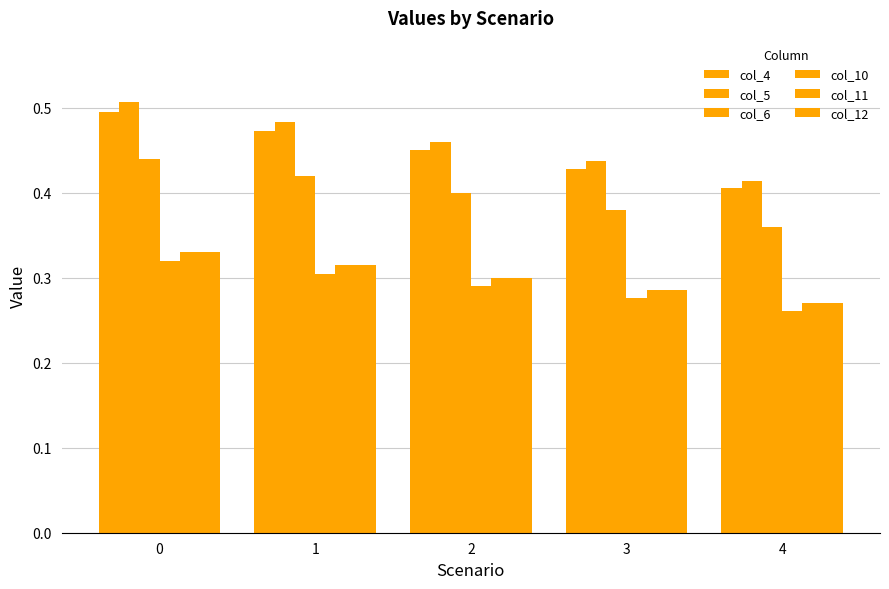

What is the spread (max minus min) of values at 2?

0.2